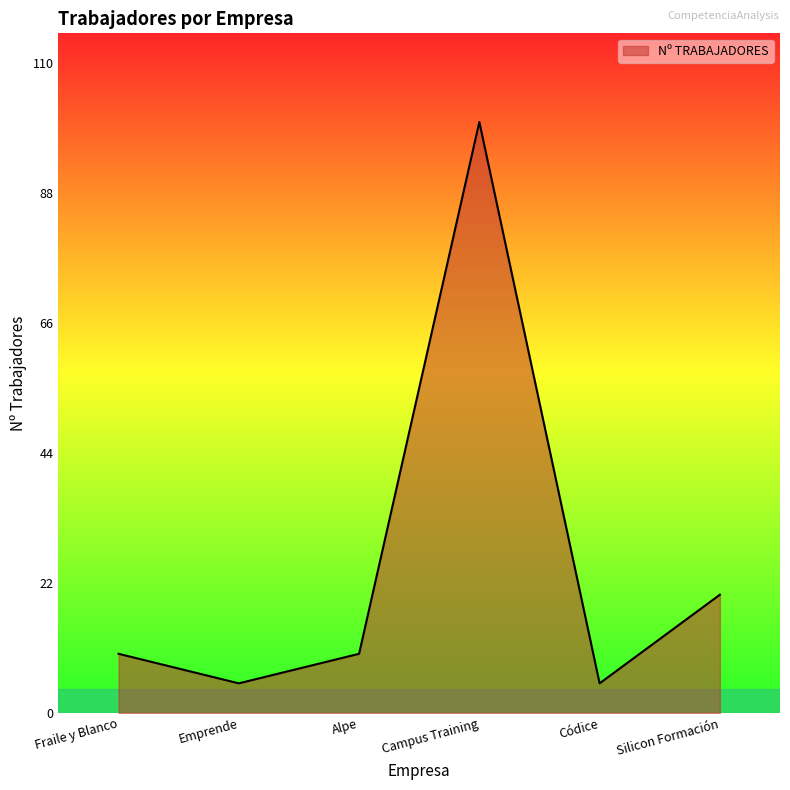

Read the value at Campus Training, to the nearest 10.

100